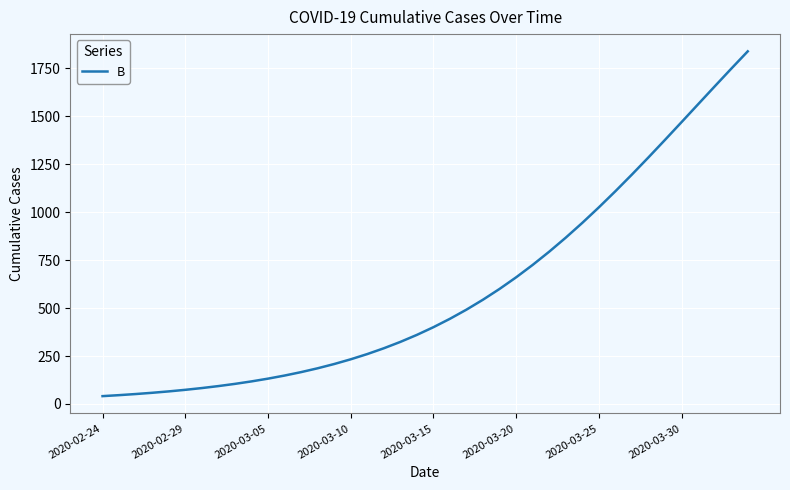

Does the chart display data point markers on the line(s)?

No